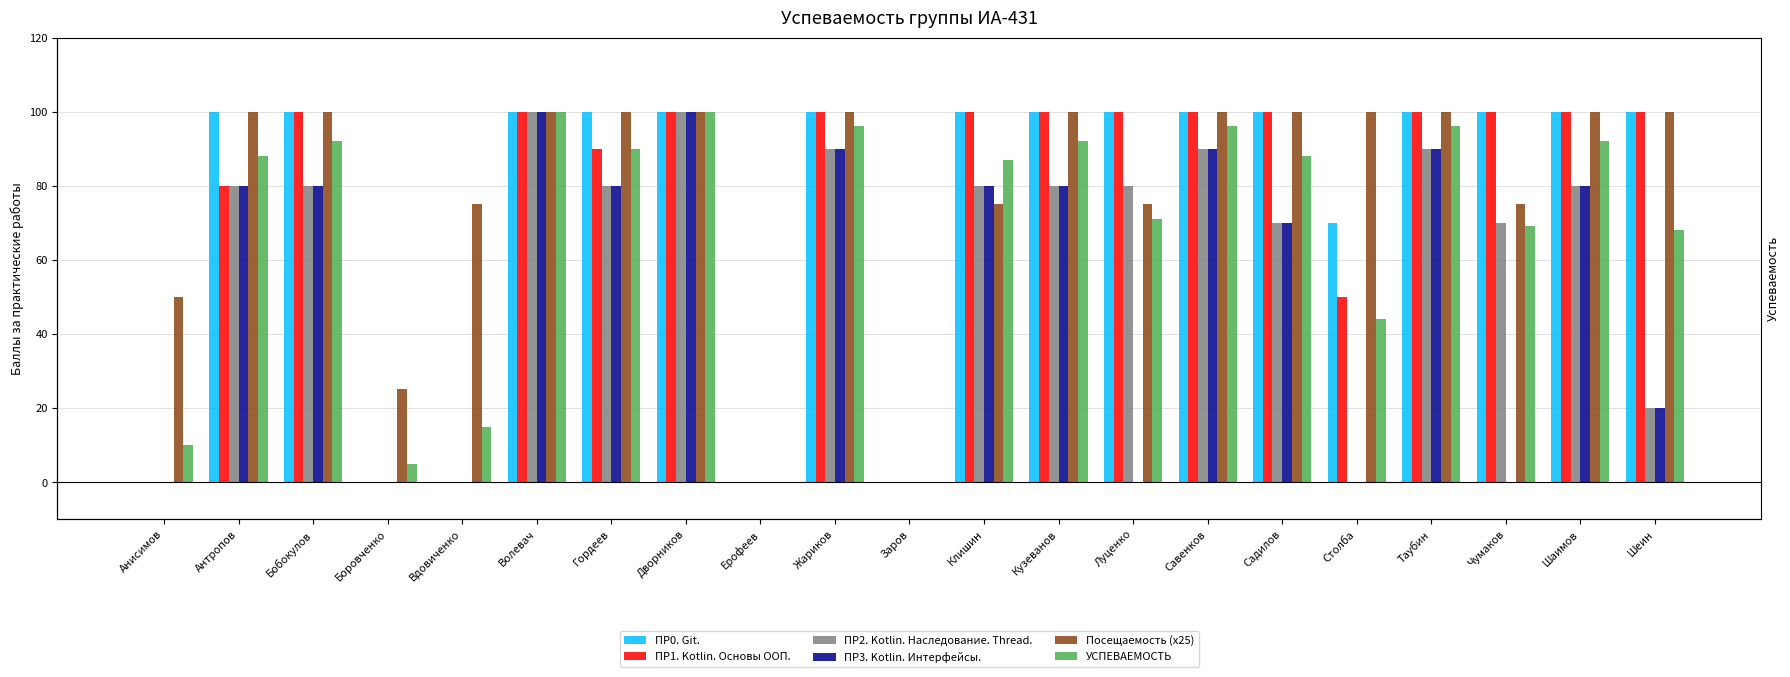

Which category has the lowest value across all series?

Анисимов